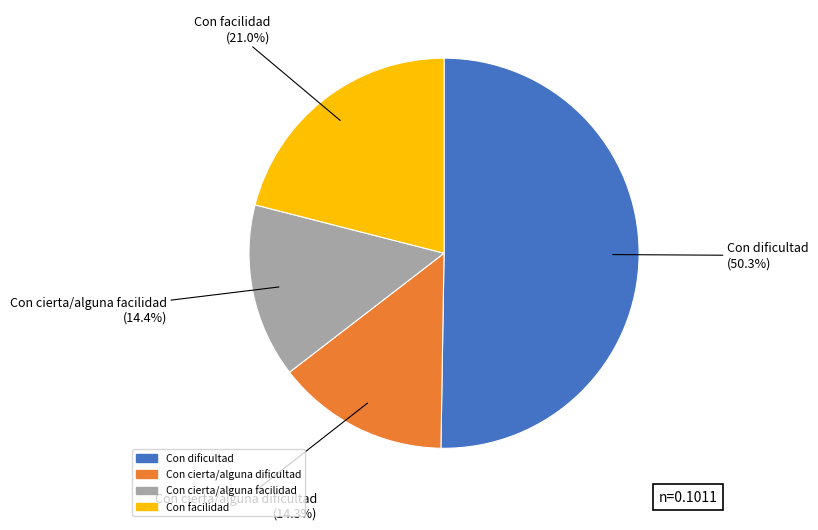

Which category accounts for the majority?

Con dificultad